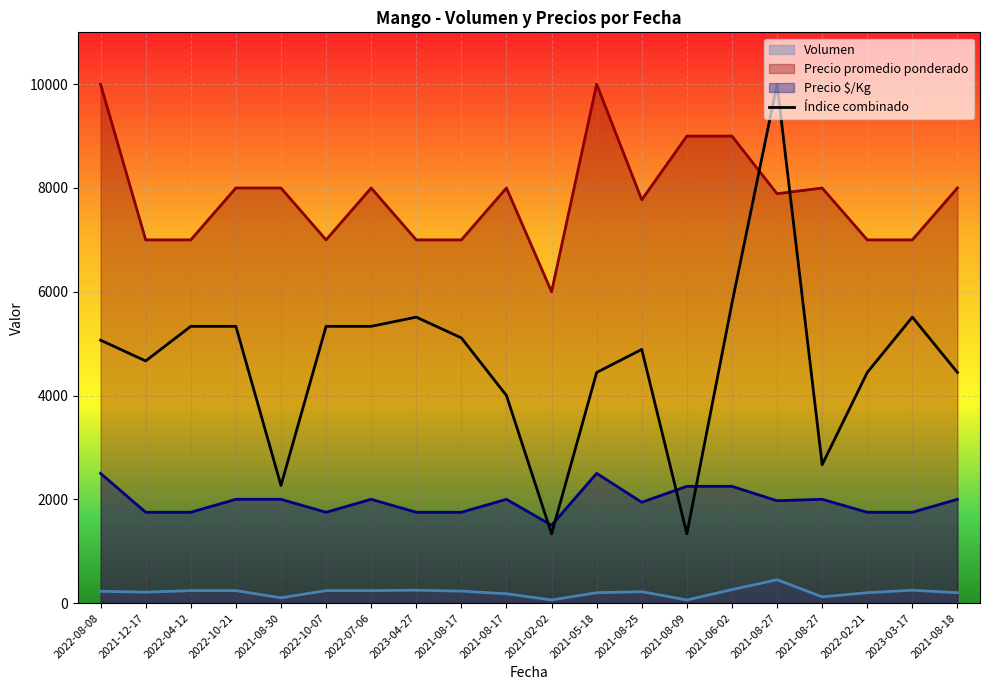

Reading right to left, list all the values displayed in this chart.

Volumen: 200	248	200	120	450	260	60	220	200	60	180	230	248	240	240	102	240	240	210	228
Precio promedio ponderado: 8000	7000	7000	8000	7889	9000	9000	7773	10000	6000	8000	7000	7000	8000	7000	8000	8000	7000	7000	10000
Precio $/Kg: 2000	1750	1750	2000	1972	2250	2250	1943	2500	1500	2000	1750	1750	2000	1750	2000	2000	1750	1750	2500